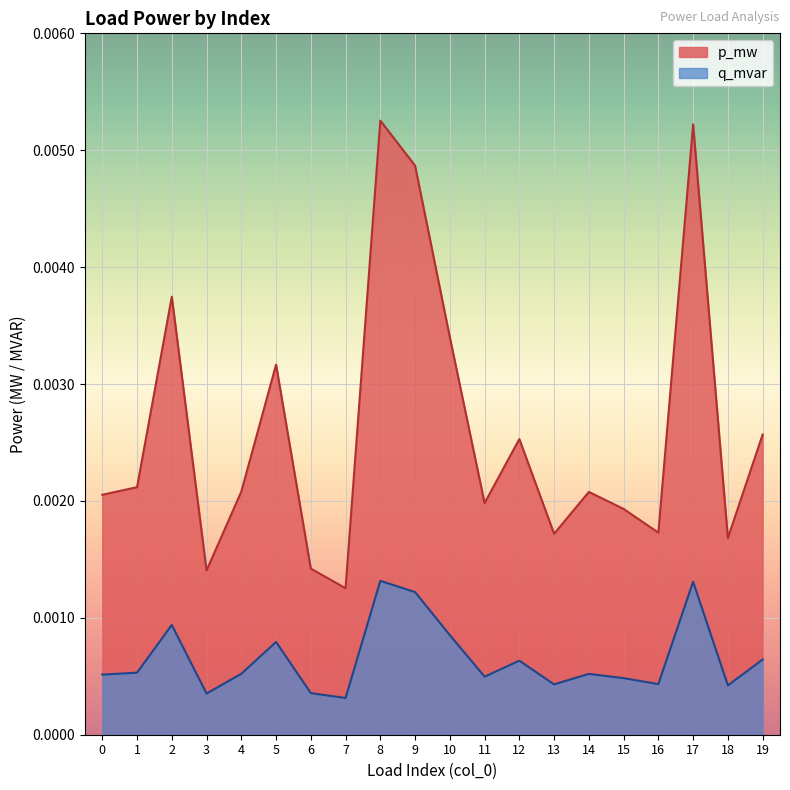

True or false: q_mvar has a value of 0.0 at 18.

False